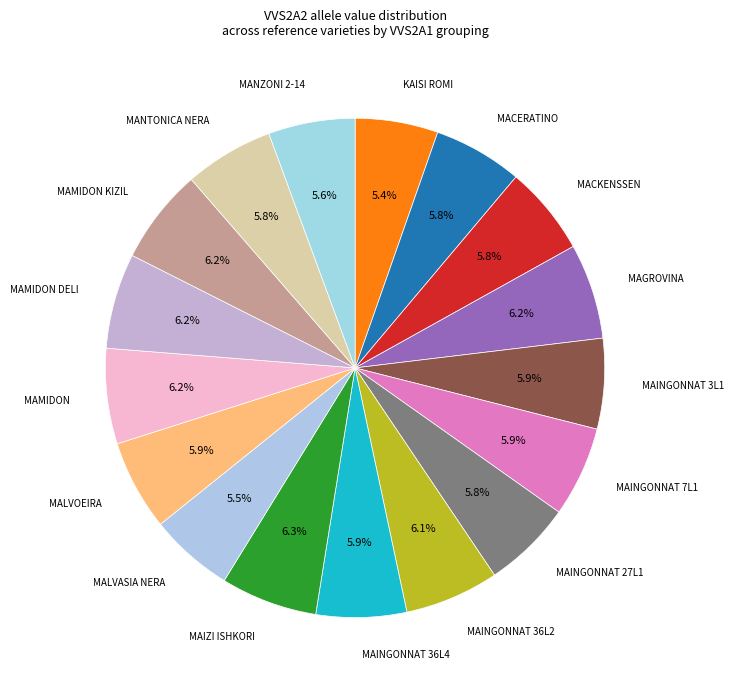

Is there any slice that represents more than half of the pie?

No